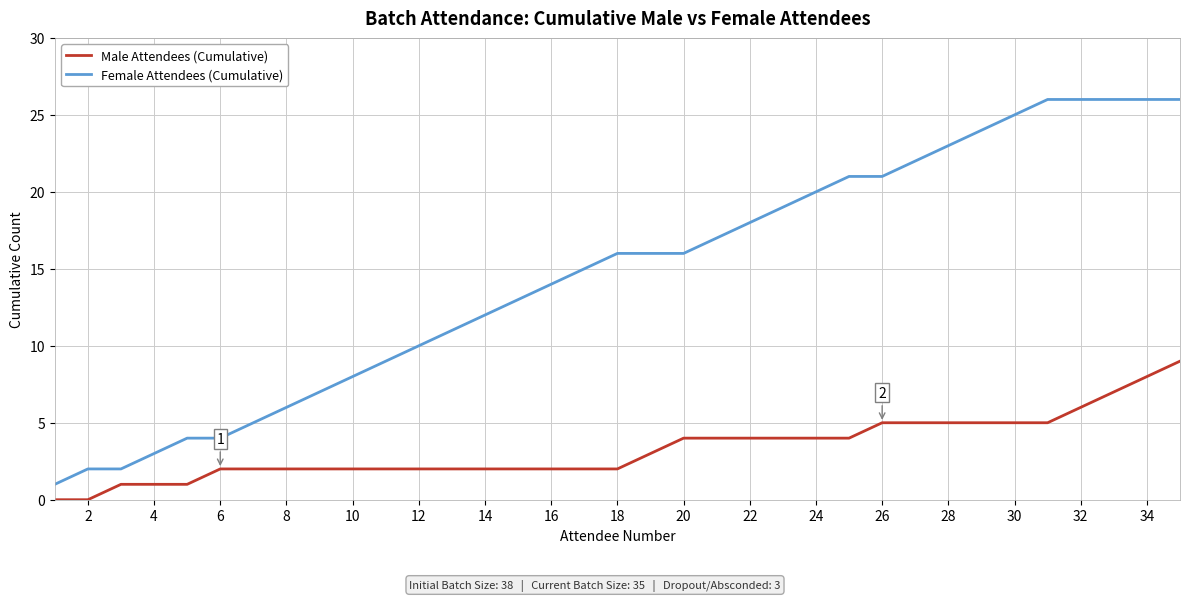

Which series has the widest spread of values?

Female Attendees (Cumulative)